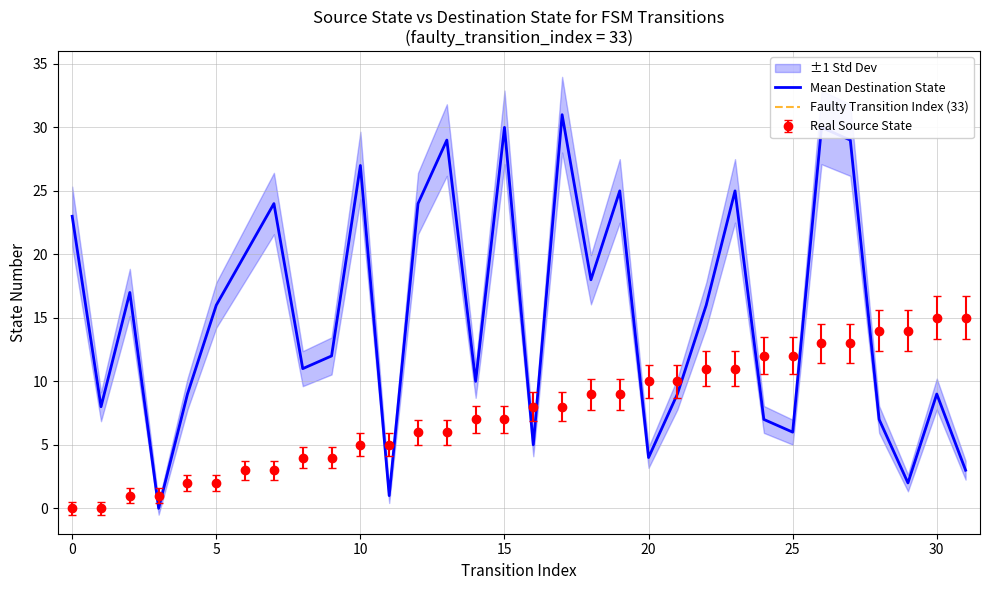

Is it true that destination_state equals 14 at 4?

False